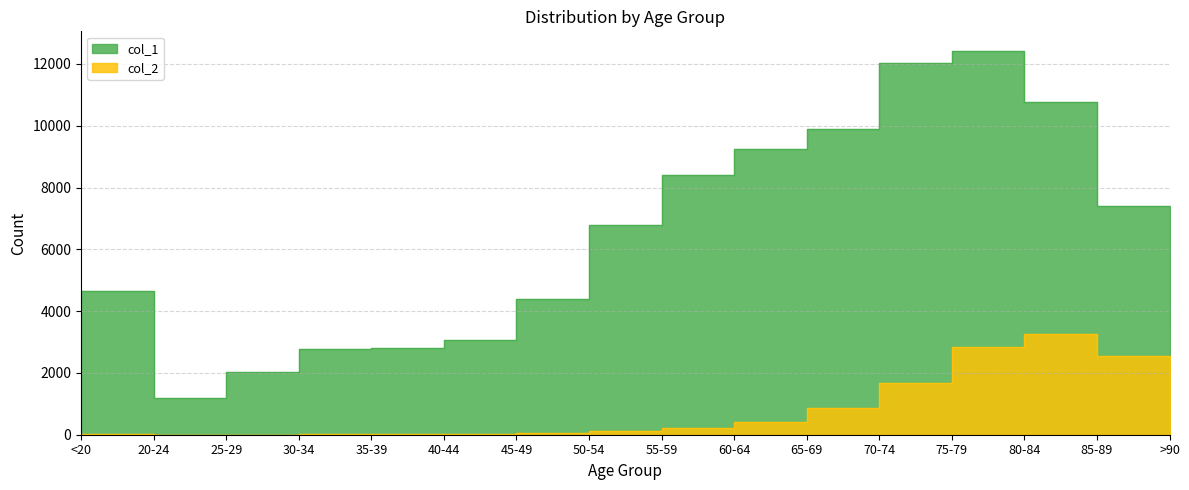

Reading right to left, what are all the values shown in this chart?

col_1: >90=3604	85-89=7417	80-84=10764	75-79=12434	70-74=12018	65-69=9883	60-64=9236	55-59=8400	50-54=6803	45-49=4396	40-44=3078	35-39=2814	30-34=2765	25-29=2038	20-24=1191	<20=4641
col_2: >90=1224	85-89=2548	80-84=3273	75-79=2848	70-74=1690	65-69=850	60-64=426	55-59=227	50-54=126	45-49=47	40-44=24	35-39=18	30-34=17	25-29=3	20-24=4	<20=18